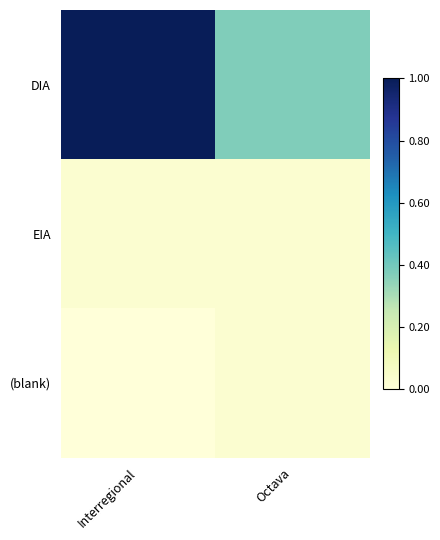

What is the total value across all series at Octava?

0.4